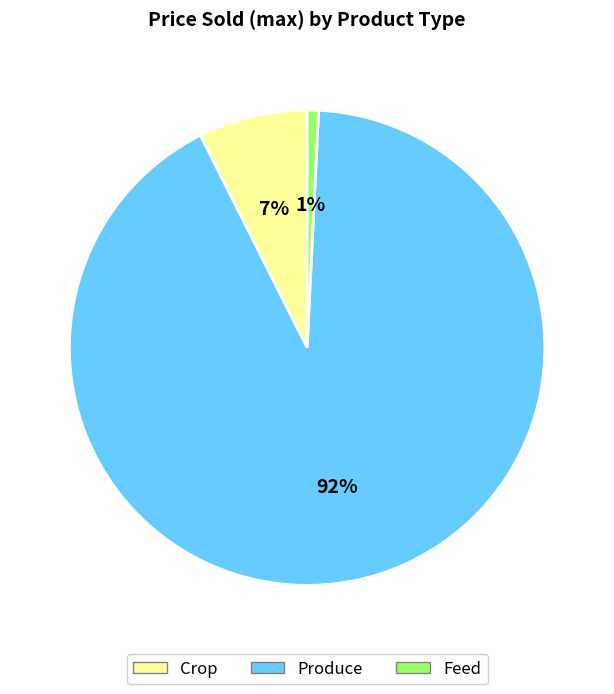

Does any single category account for the majority?

Yes